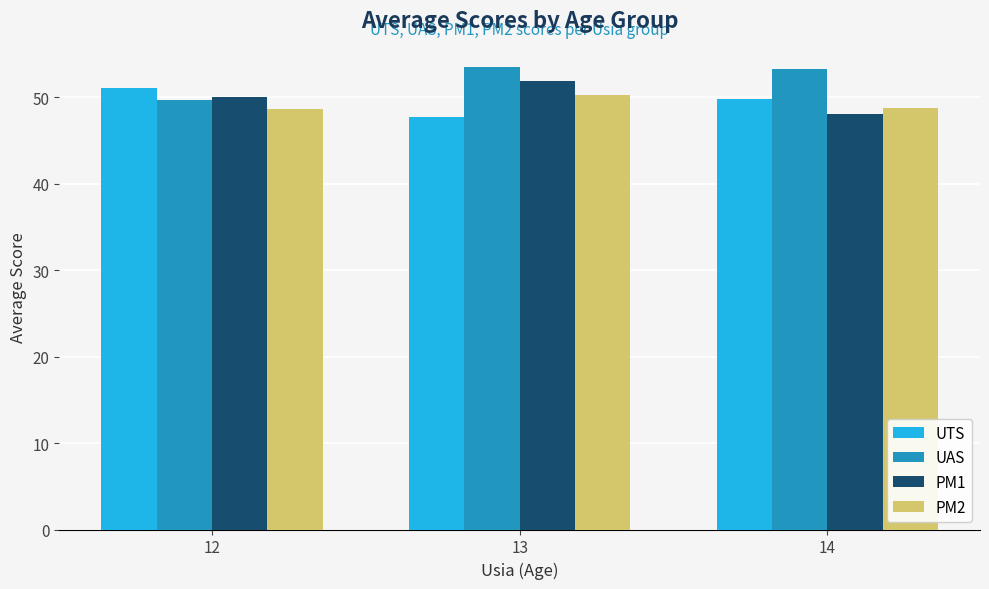

The value of PM1 at 13 is 51.9. True or false?

True